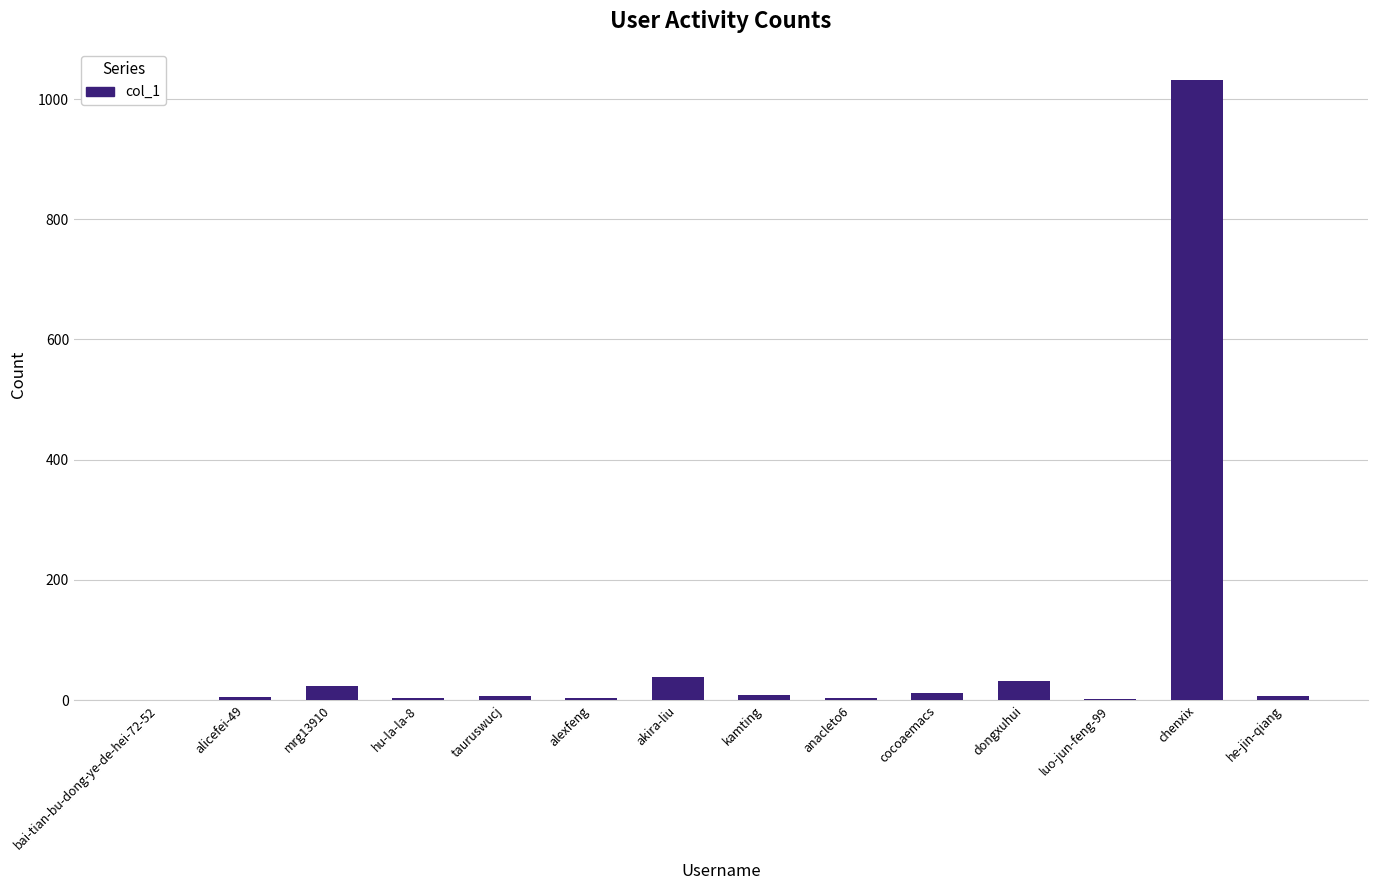

What is the sum of all values?

1177